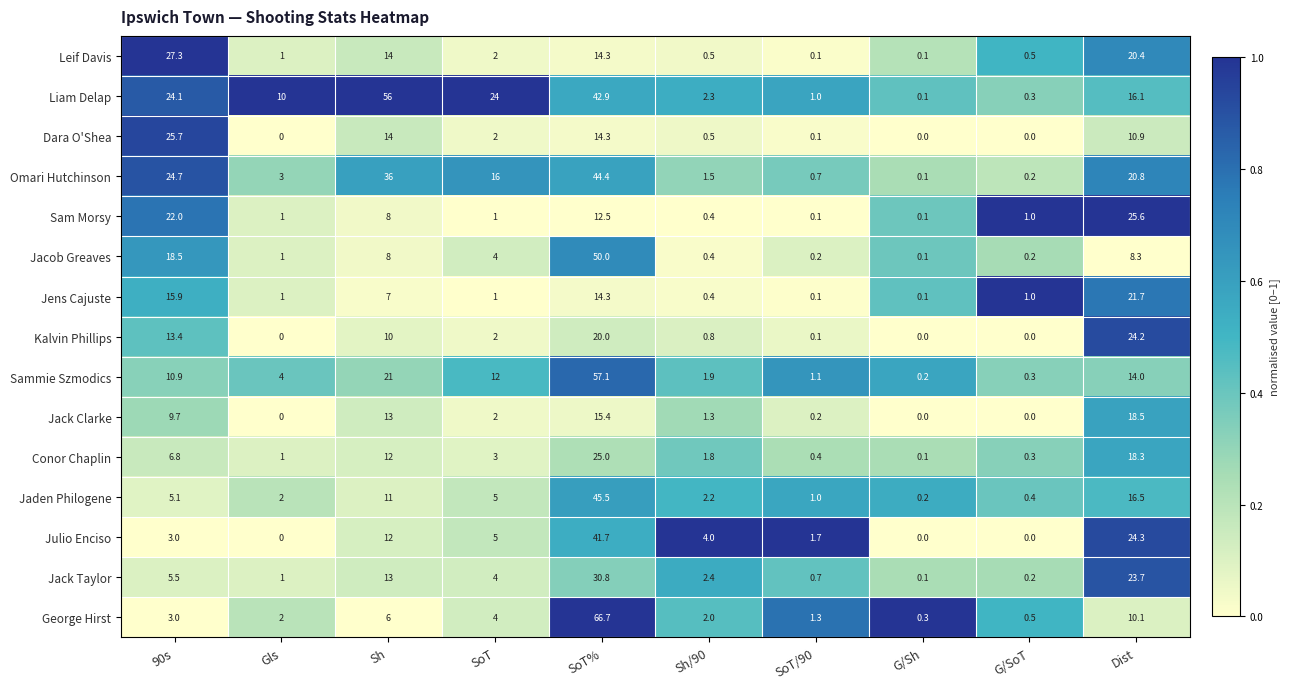

Which series has the widest spread of values?

George Hirst